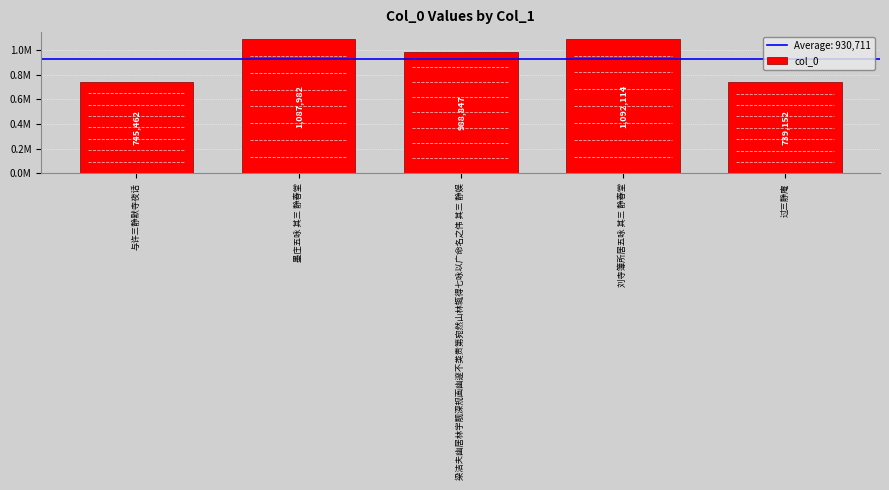

List the labels in order of value, smallest first.

过三静庵, 与许三静默寺夜话, 梁洁夫幽居林宇靓深规画幽邃不类贵第宛然山林辄得七咏以广命名之伟 其三 静娱, 墨庄五咏 其三 静春堂, 刘寺簿所居五咏 其三 静春堂